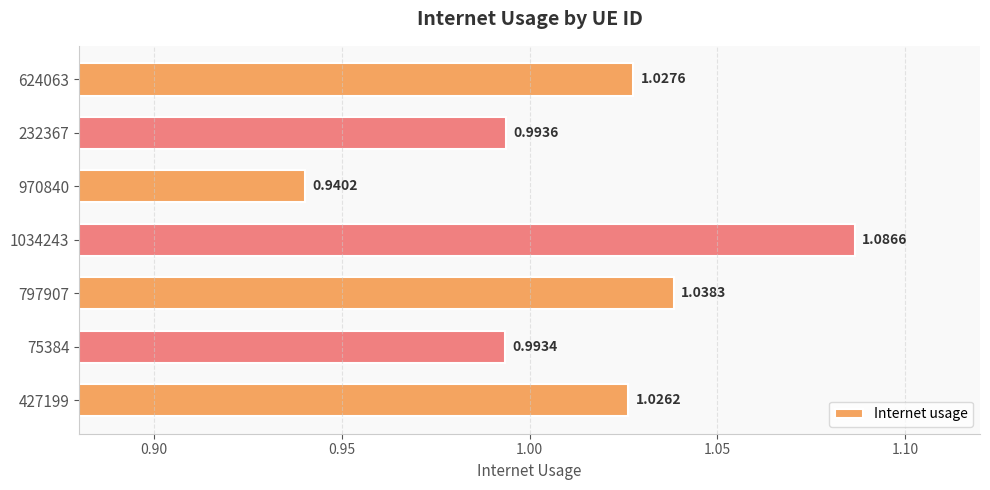

Between 624063 and 797907, which is larger?

797907